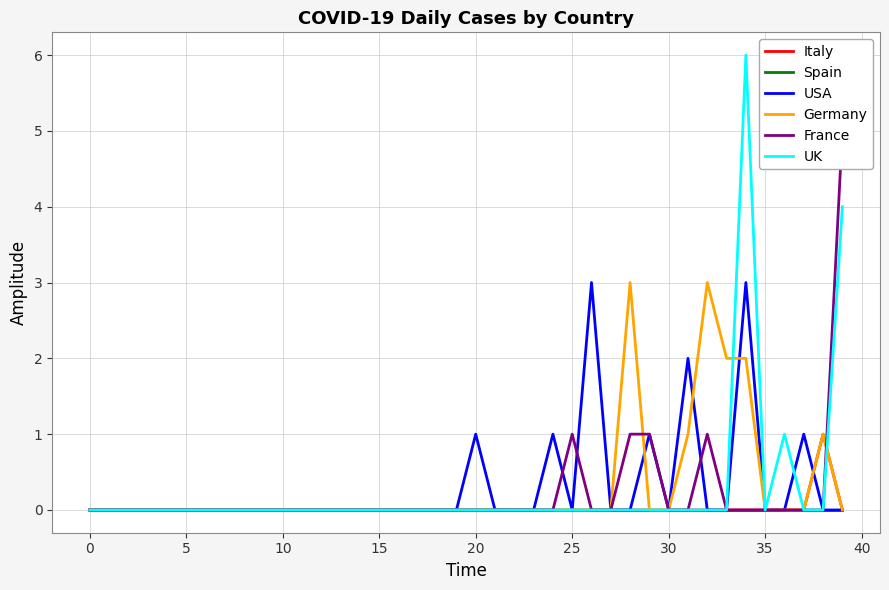

What is the label of the 28th point from the left?

27